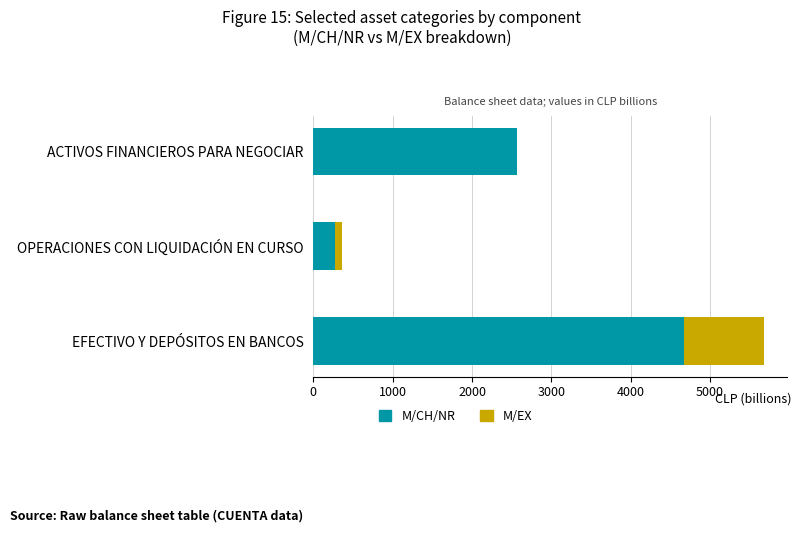

How many distinct data groups are displayed?

2